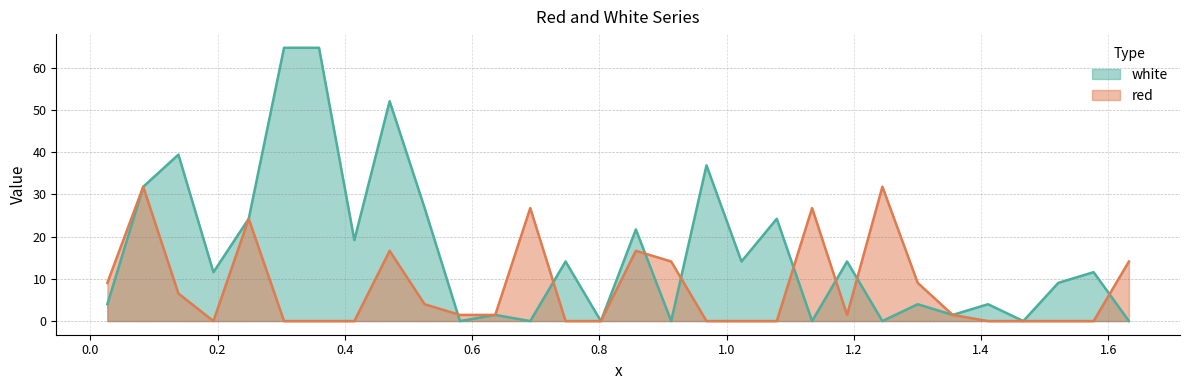

Rank the categories by white value from lowest to highest.

0.581, 0.6915, 0.8025, 0.913, 1.1345, 1.245, 1.4665, 1.6325, 0.6365, 1.3555, 0.0268, 1.3005, 1.411, 1.5215, 0.1935, 1.577, 0.747, 1.0235, 1.1895, 0.415, 0.8575, 0.249, 1.079, 0.5255, 0.0832, 0.9685, 0.1385, 0.4705, 0.3045, 0.3595